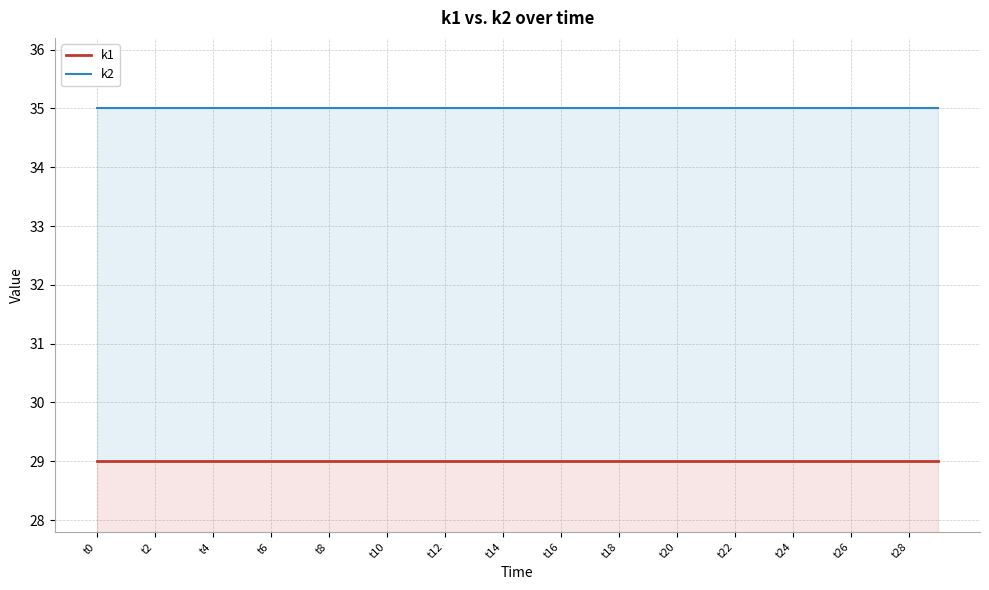

Rank the series by their average value, from lowest to highest.

k1, k2